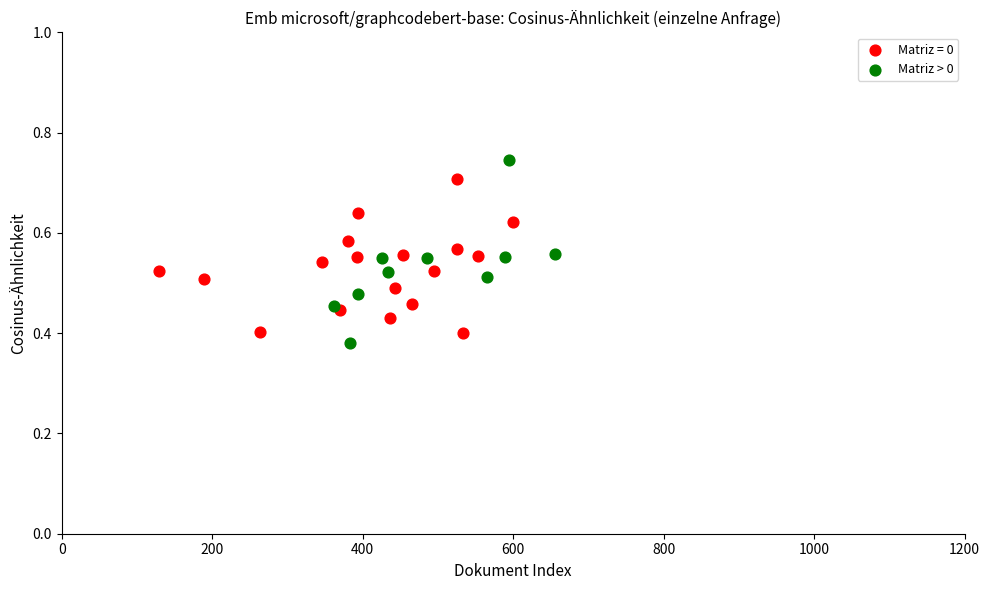

Which series has the largest Y range (max minus min)?

Matriz > 0